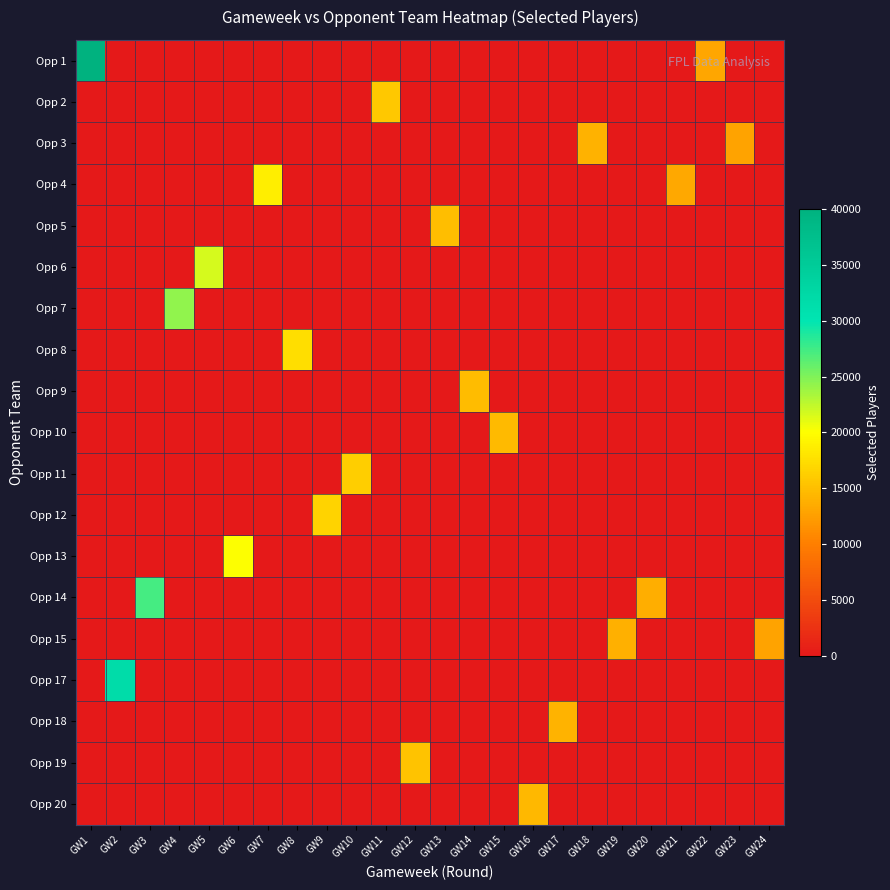

List the series in order of their peak value, highest first.

Opp 1, Opp 17, Opp 14, Opp 7, Opp 6, Opp 13, Opp 4, Opp 8, Opp 12, Opp 11, Opp 2, Opp 19, Opp 5, Opp 9, Opp 10, Opp 20, Opp 18, Opp 3, Opp 15